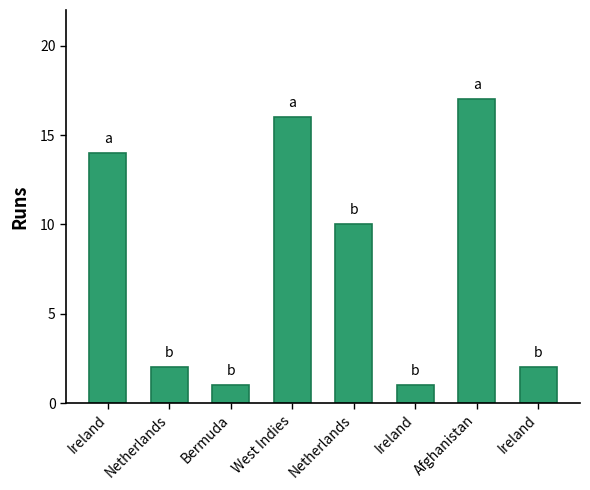

How many distinct data groups are displayed?

1